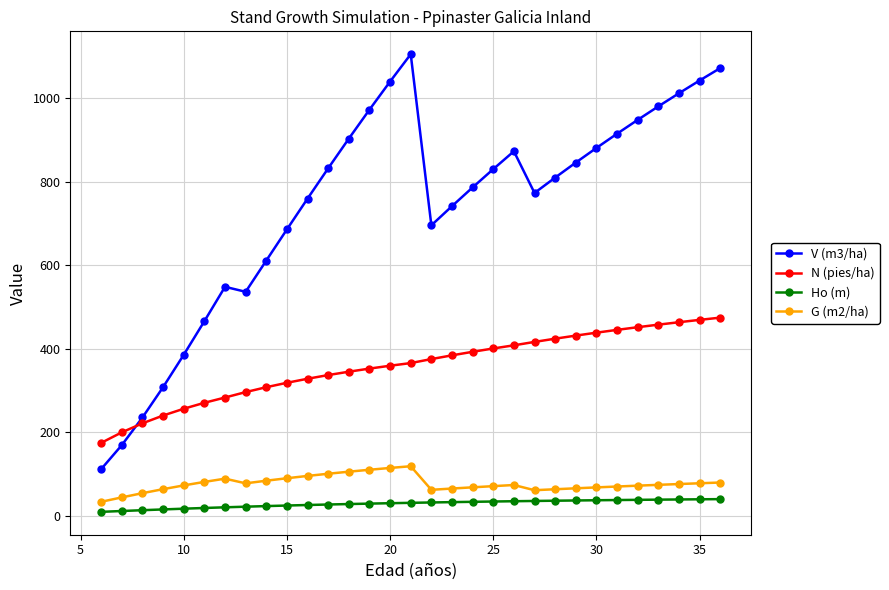

What is the sum of all G (m2/ha) values?

2400.8